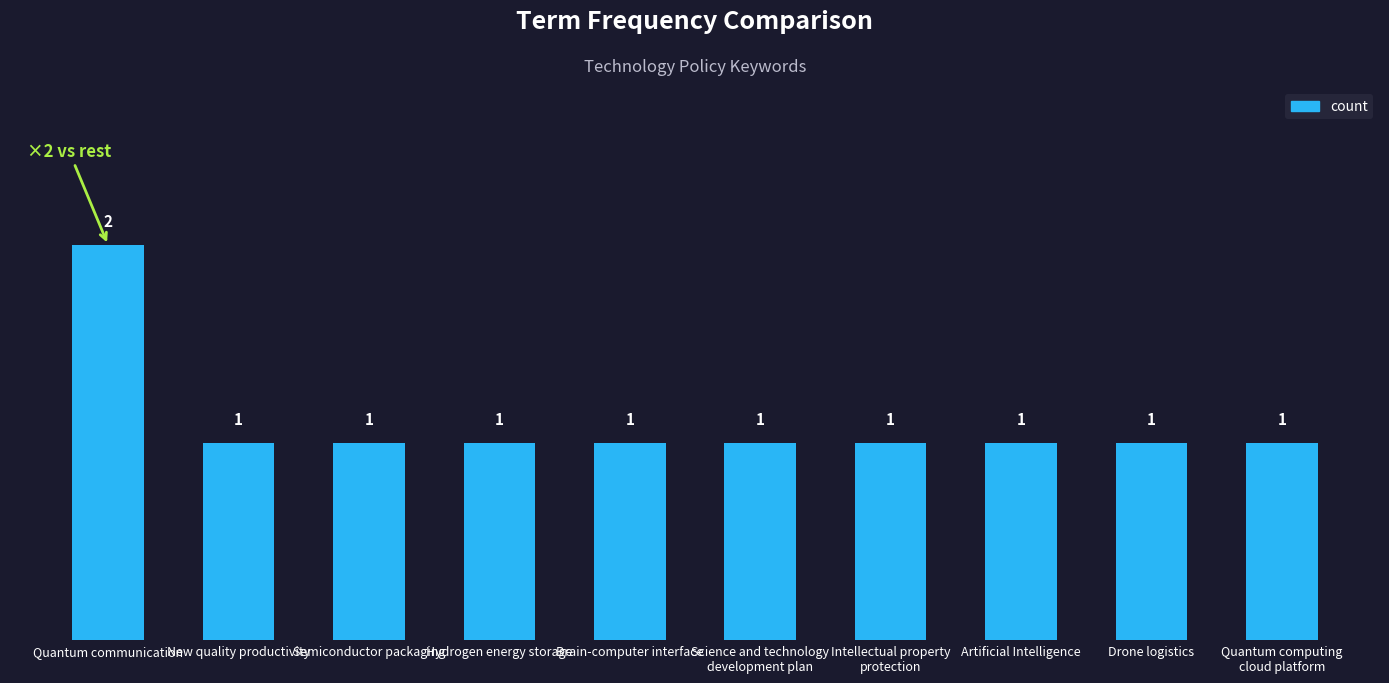

Are the bars horizontal?

No